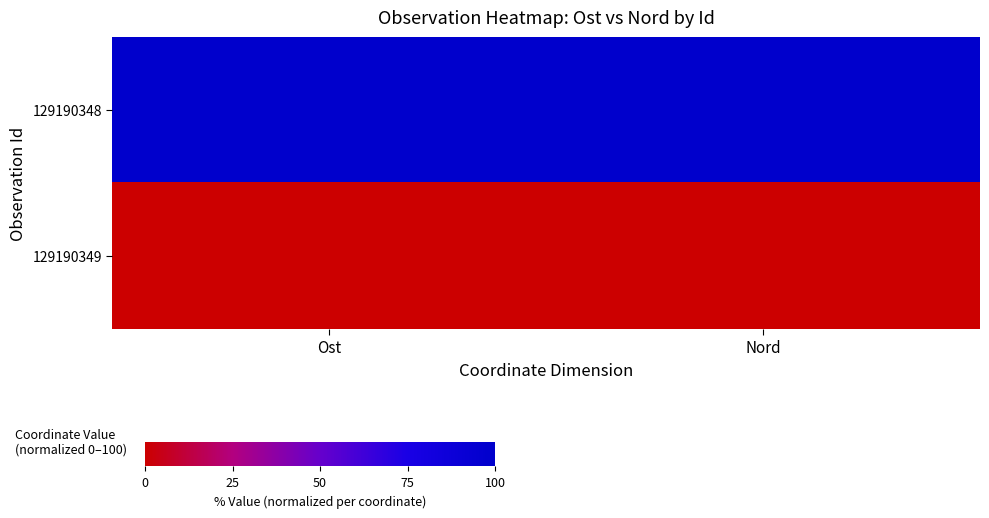

Rank the series by their average value, from highest to lowest.

129190348, 129190349